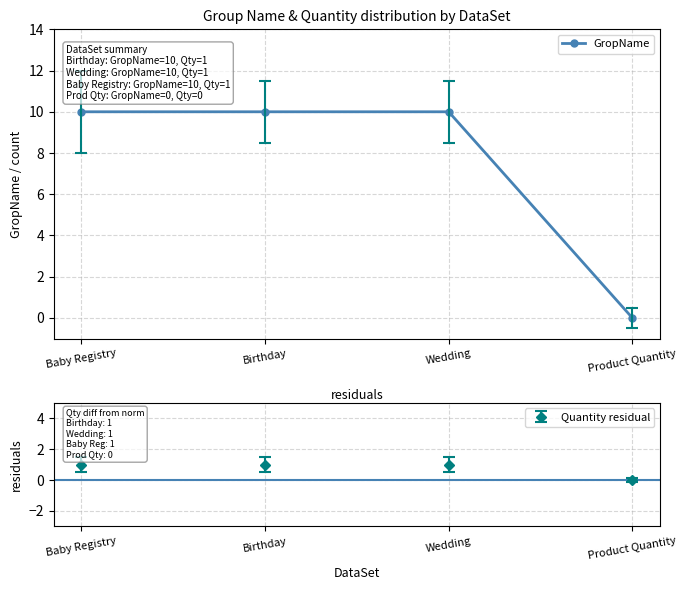

Where is the data nearest to the value 5?

Baby Registry